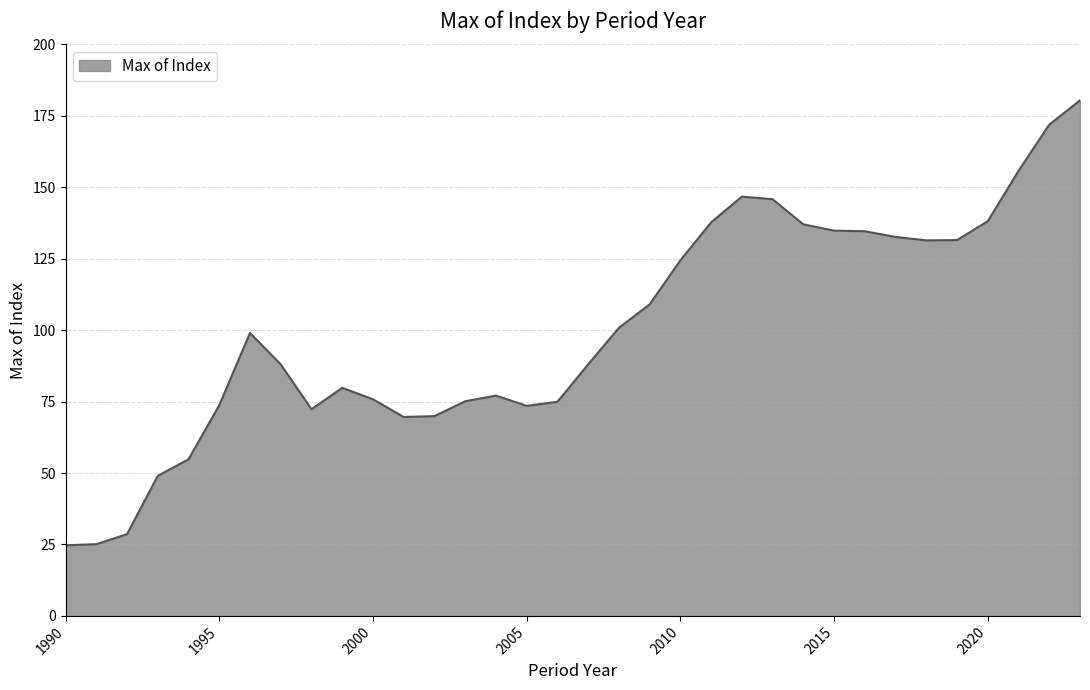

What is the difference between the maximum and minimum values?

155.7